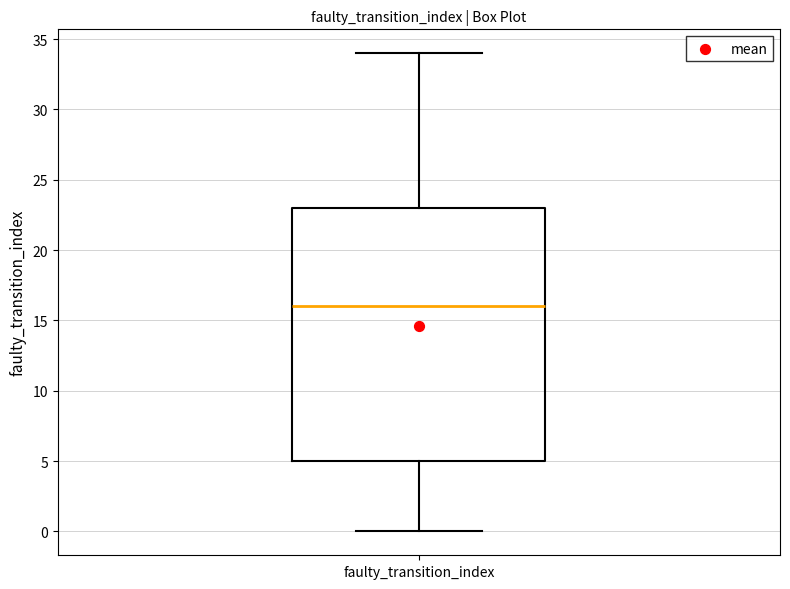

Read this box plot against the y-axis: the position of the median line, the range covered by the box, and the ends of both whiskers. The values are not printed on the chart, so give them approximately, as read against the axis.

median 16, box 5 to 23, whiskers 0 to 34